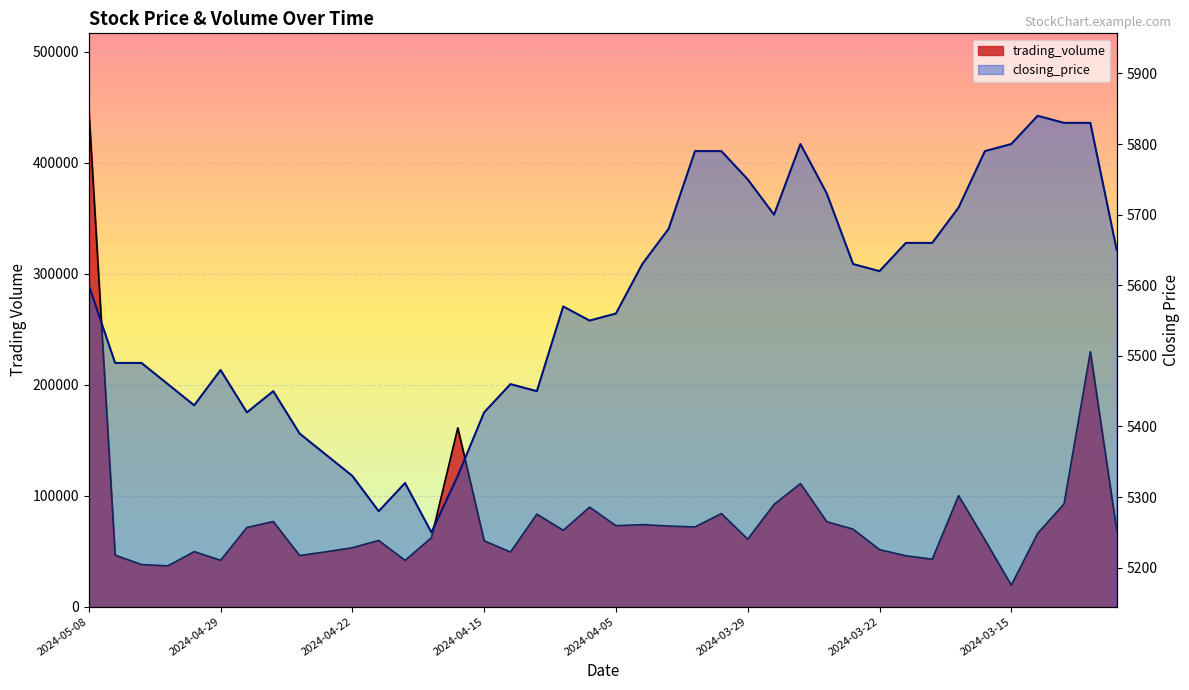

What is the difference between the second highest and minimum values in the closing_price series?

580